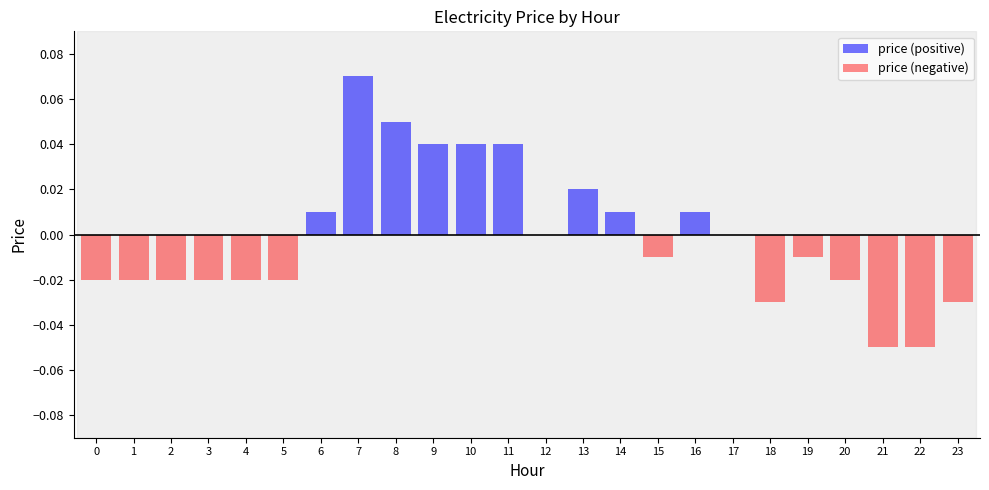

Are the bars grouped side by side (vs. stacked)?

Yes